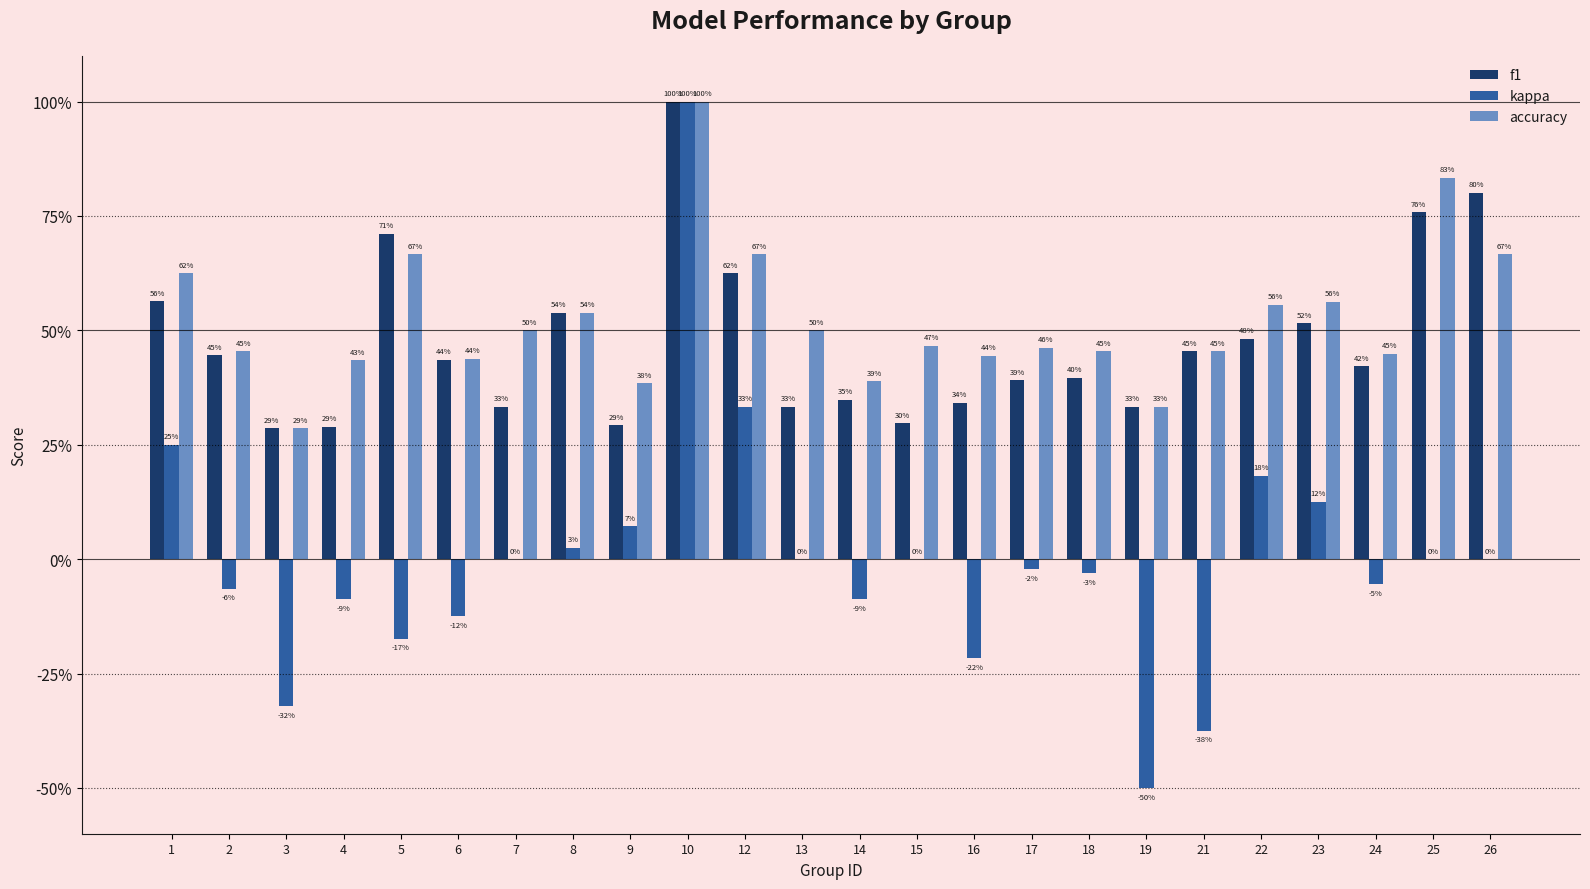

Does the chart contain stacked bars?

No